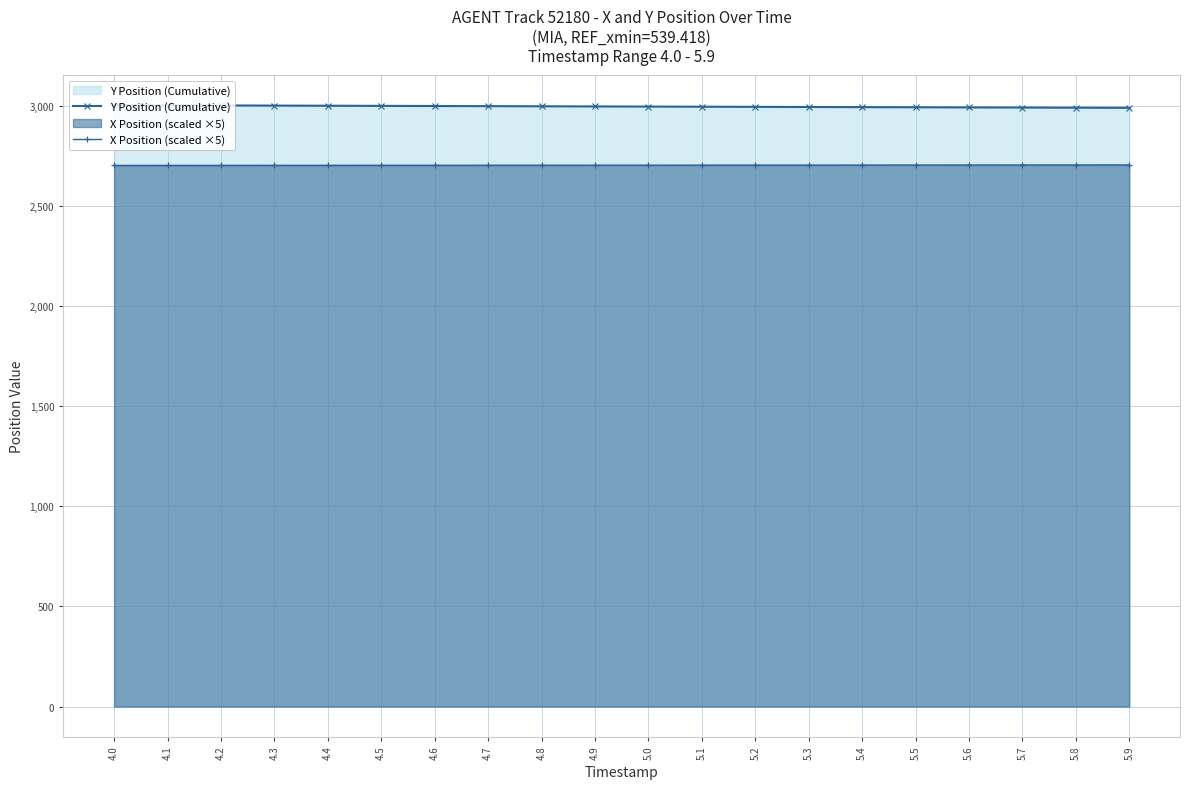

What position from the left is 4.2?

3